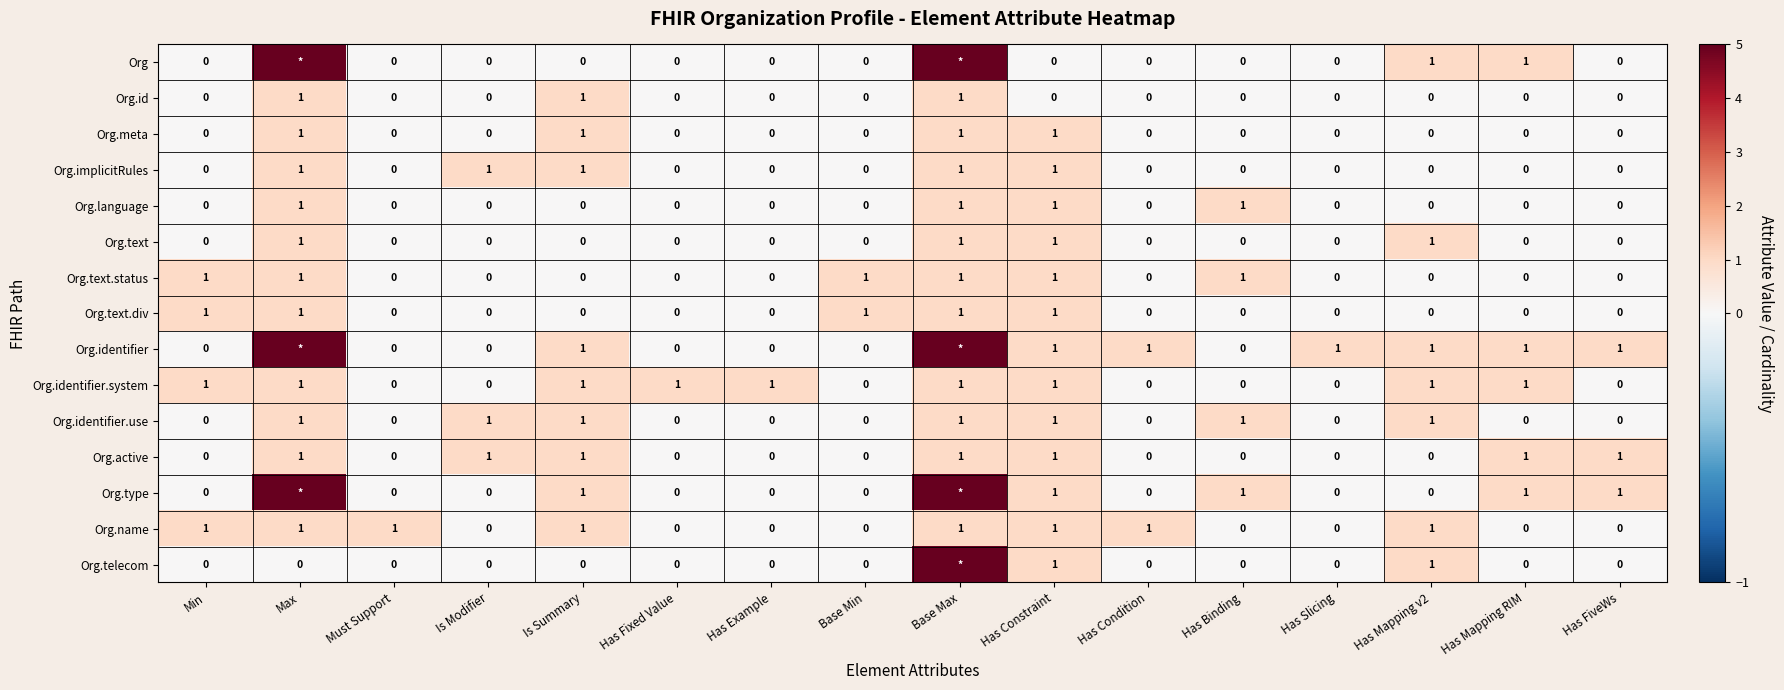

The value of Org.identifier.use at Base Min is 1. True or false?

False